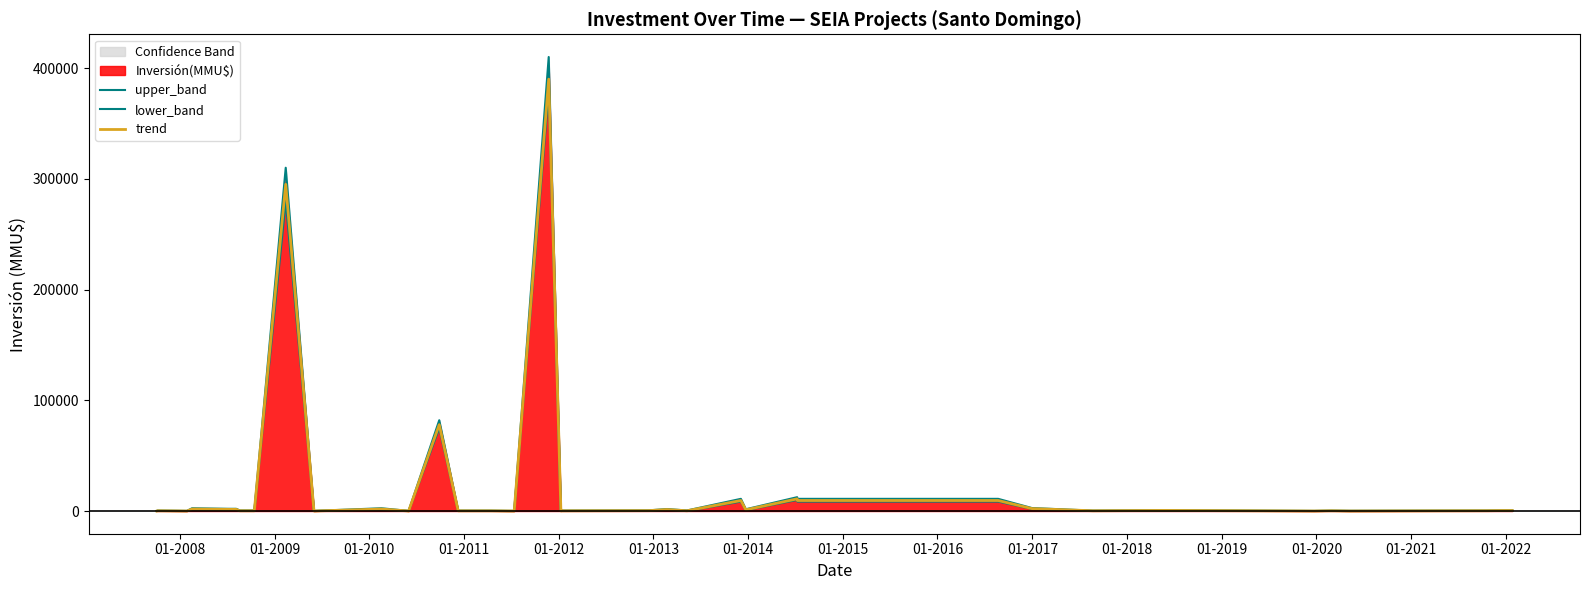

Which series has the largest total across all categories?

upper_band